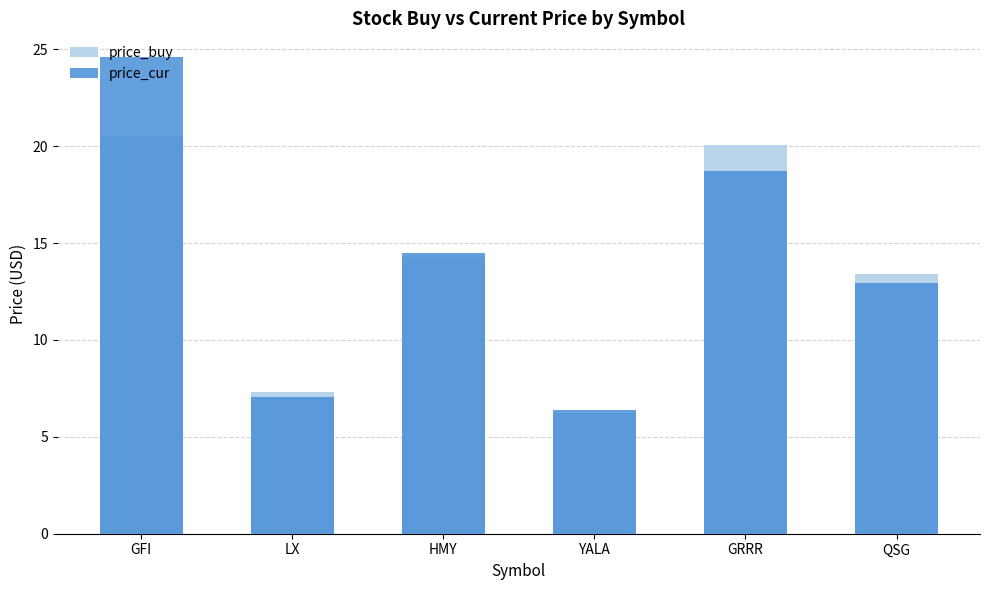

At how many categories does at least one series exceed 13?

4